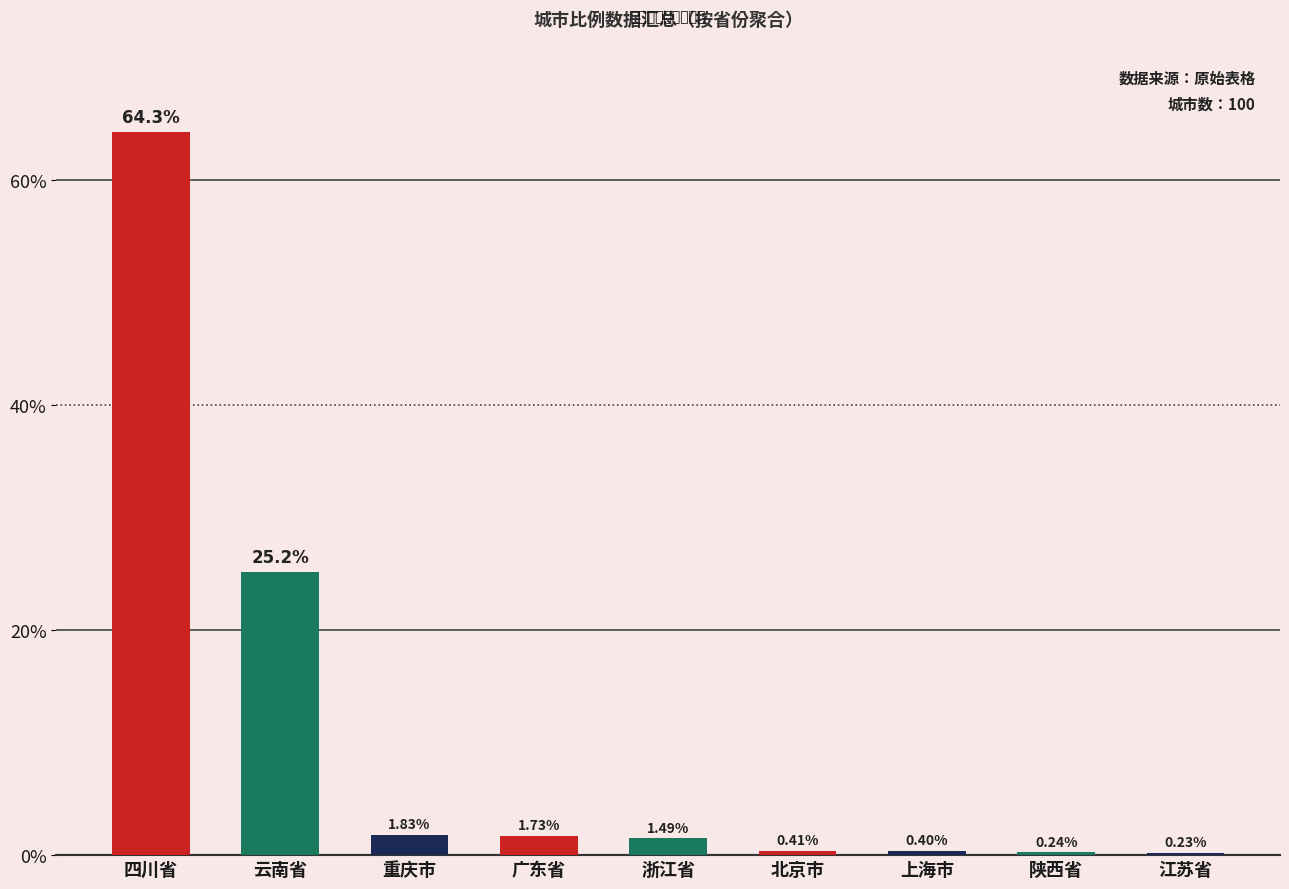

List the labels in order of value, smallest first.

江苏省, 陕西省, 上海市, 北京市, 浙江省, 广东省, 重庆市, 云南省, 四川省